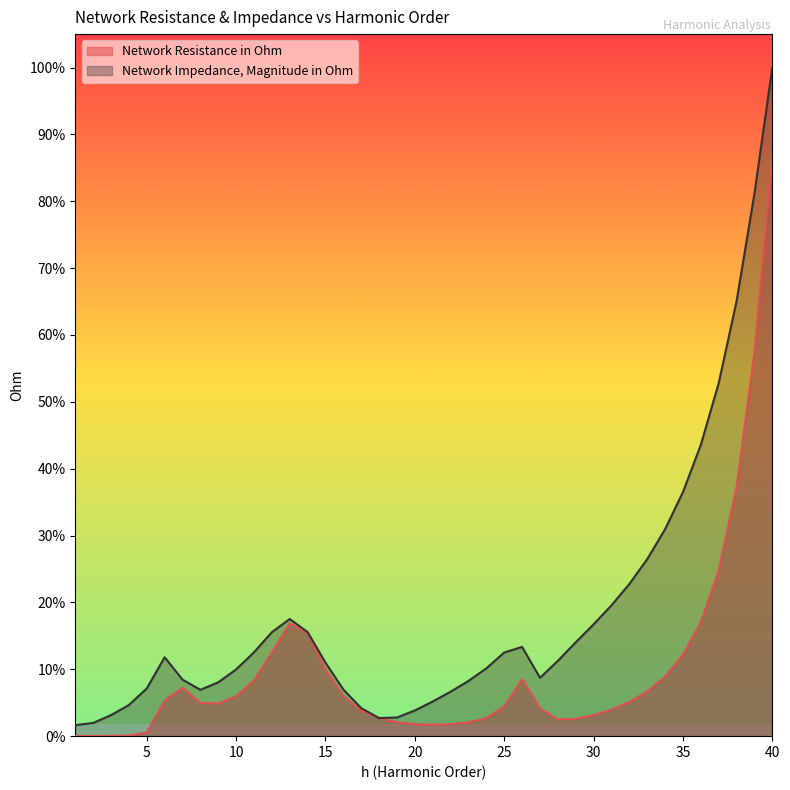

What is the lowest value of the Network Impedance, Magnitude in Ohm series?

262.1